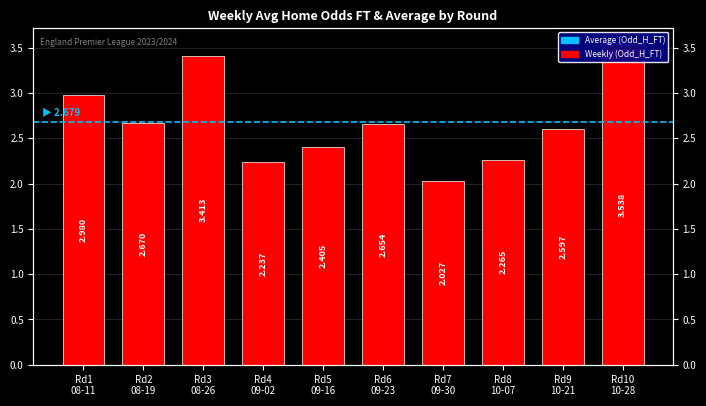

How many categories are shown in the chart?

10